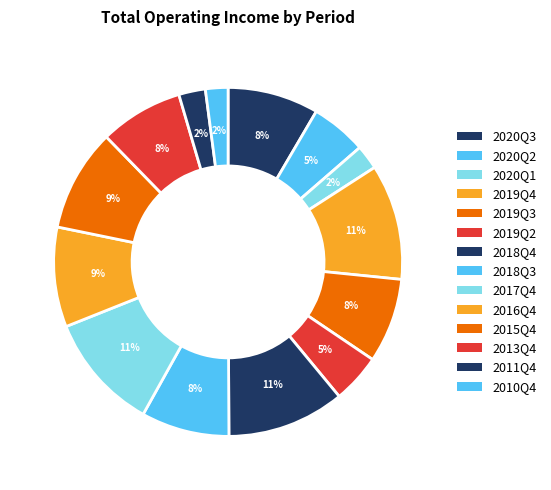

What is the change in value from 2018Q4 to 2018Q3?

-14319451719.8